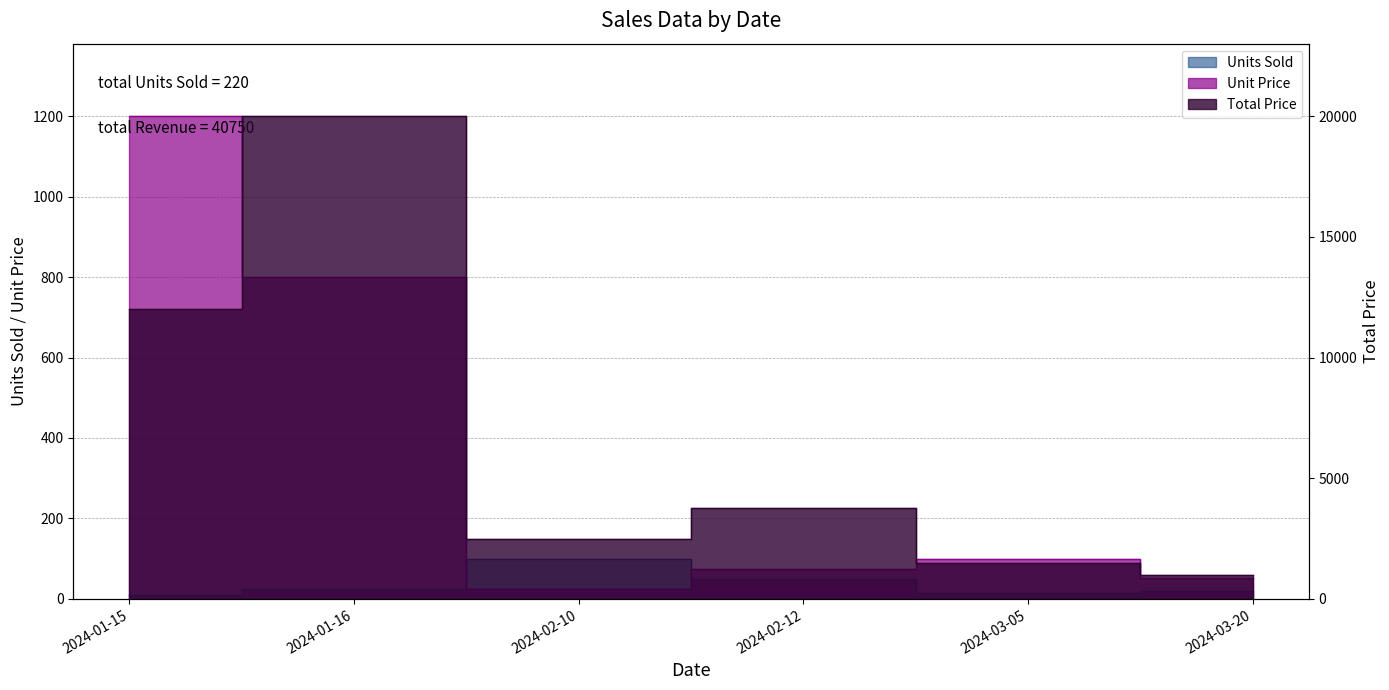

Reading right to left, extract all data points from this chart.

Units Sold: 2024-03-20=20	2024-03-05=15	2024-02-12=50	2024-02-10=100	2024-01-16=25	2024-01-15=10
Unit Price: 2024-03-20=51	2024-03-05=100	2024-02-12=75	2024-02-10=25	2024-01-16=800	2024-01-15=1200
Total Price: 2024-03-20=1000	2024-03-05=1500	2024-02-12=3750	2024-02-10=2500	2024-01-16=20000	2024-01-15=12000